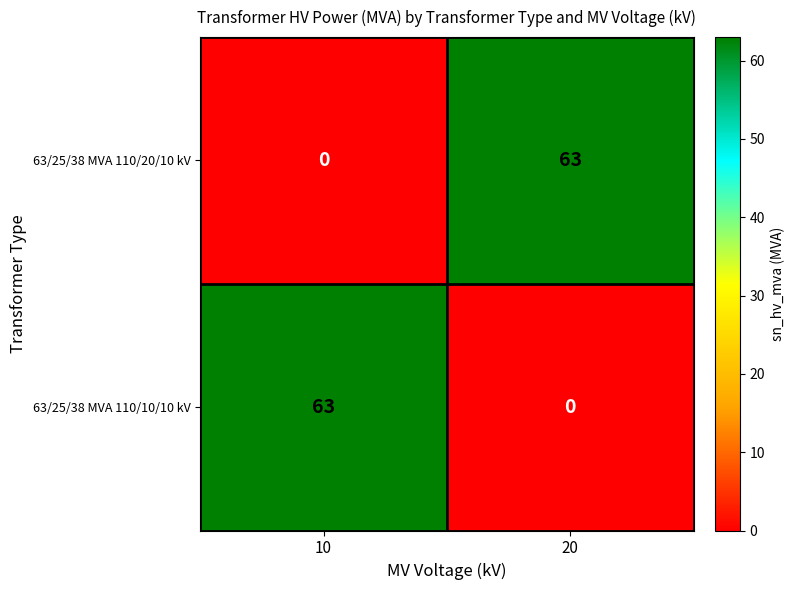

What is the greatest value displayed?

63